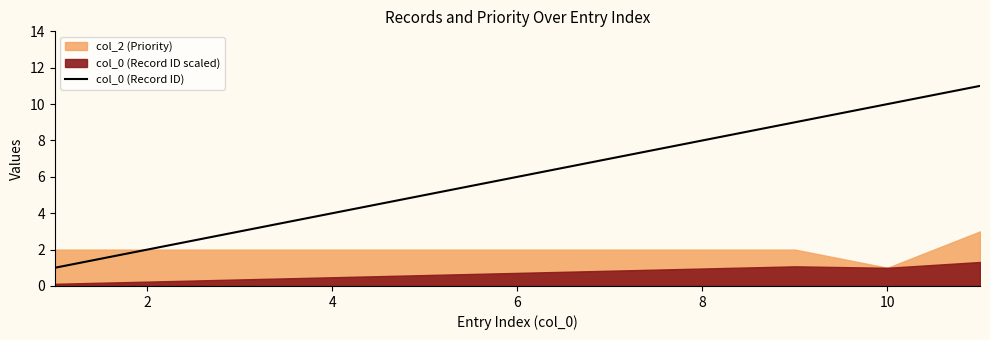

Is it true that col_0 (Record ID) equals 2 at 8?

False